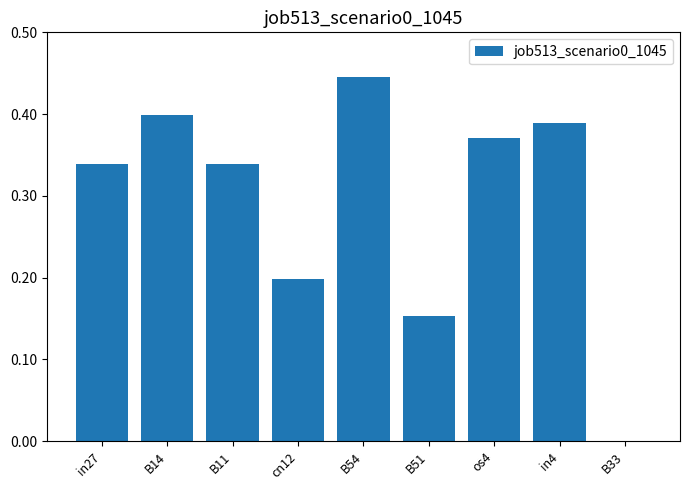

Which label corresponds to the largest value in the chart?

B54